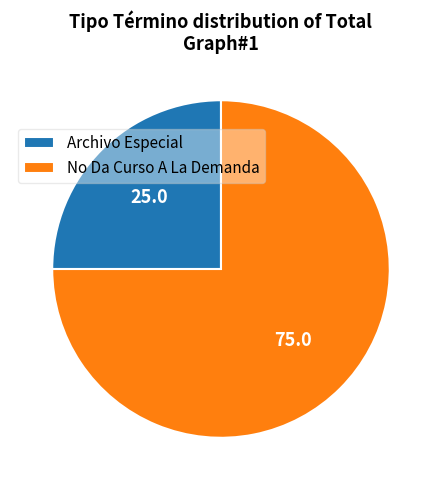

Which category accounts for the majority?

No Da Curso A La Demanda